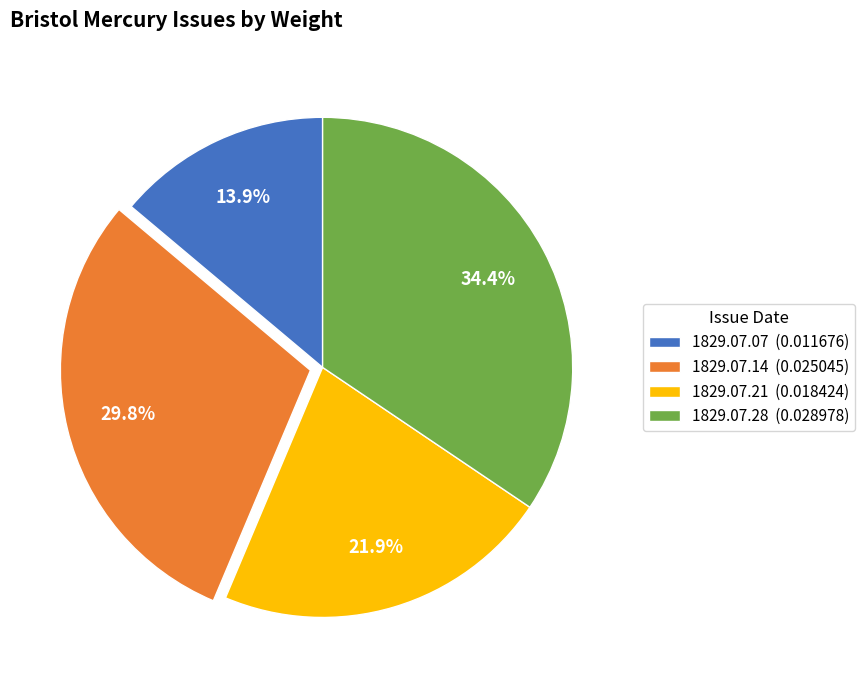

To the nearest percent, what is the average slice percentage?

25%